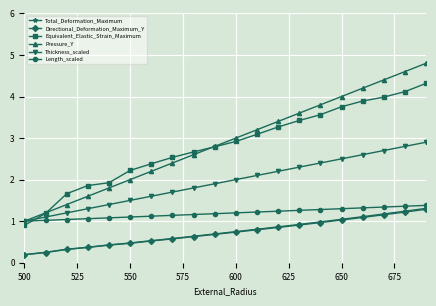

Which series has the largest range (max minus min)?

Pressure_Y